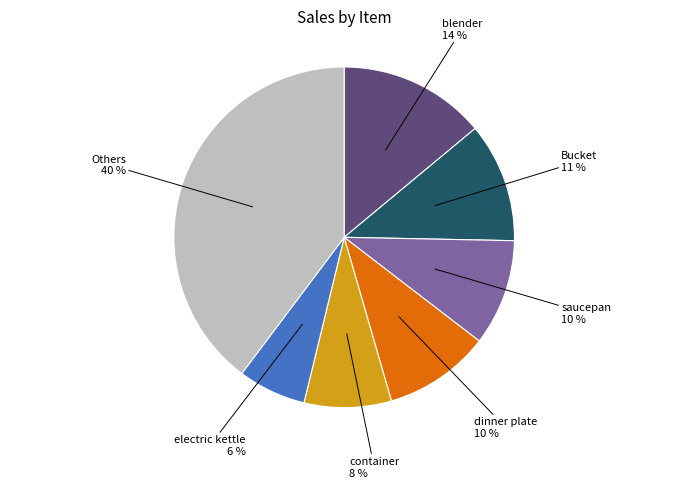

Is there a majority slice in this chart?

No